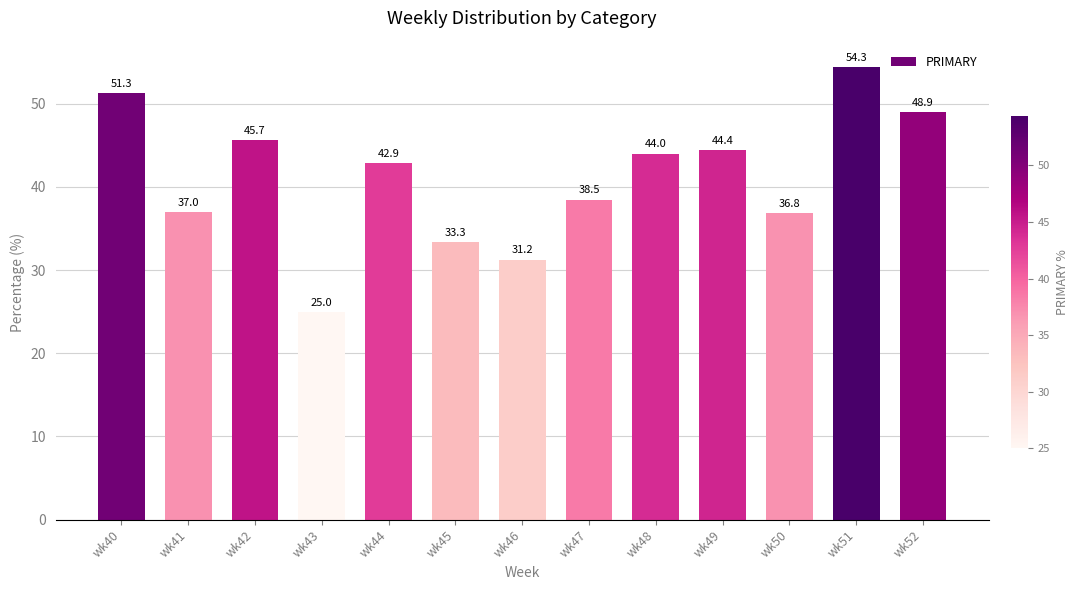

True or false: the data shows 67.9 at wk42.

False